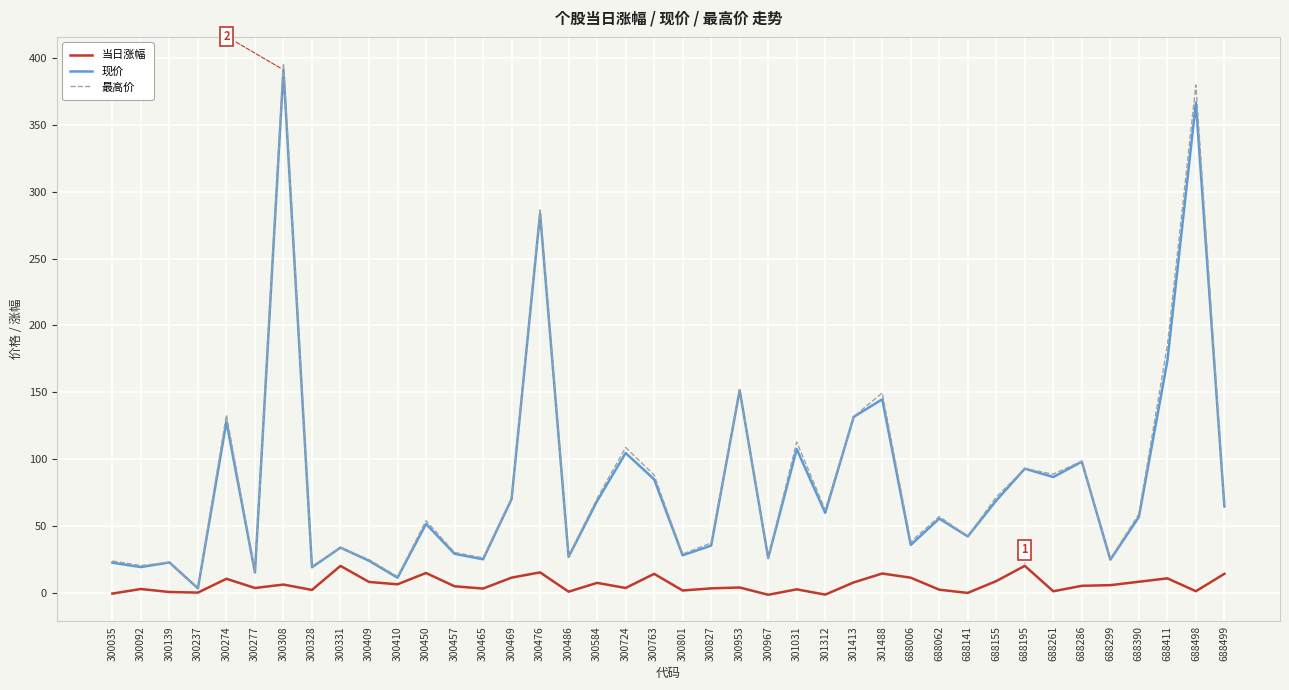

Is the value of 当日涨幅 at 688195 greater than the value of 最高价 at 300763?

No